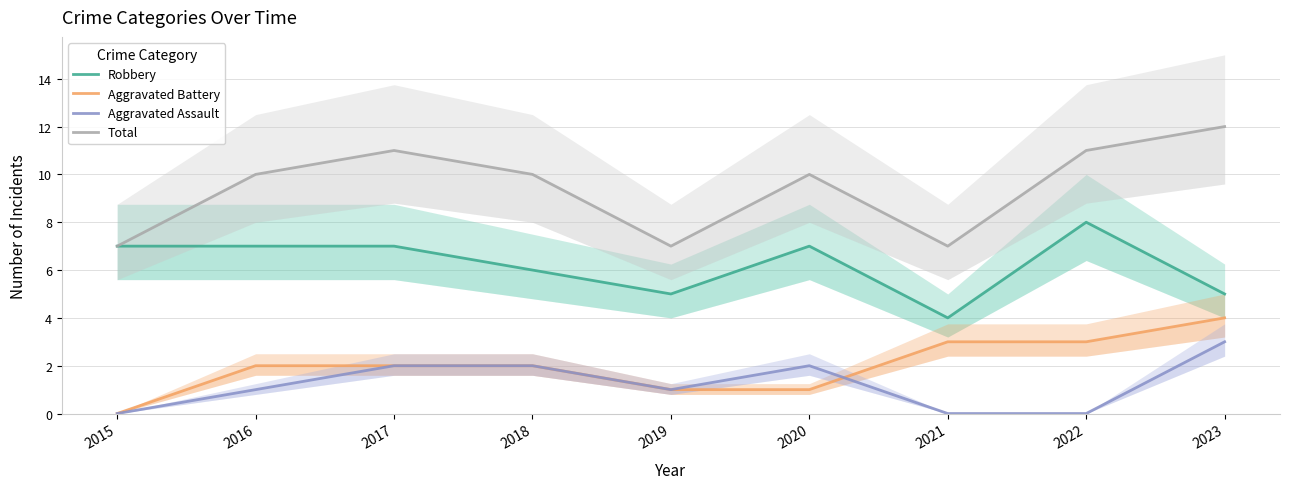

What is the difference between the maximum and second lowest values in the Aggravated Assault series?

3